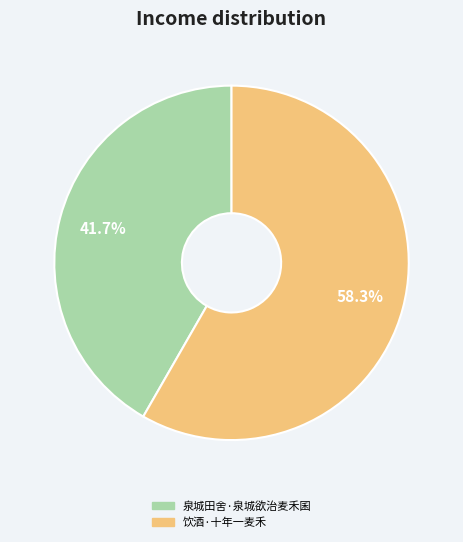

To the nearest percent, what portion does 饮酒·十年一麦禾 represent?

58%